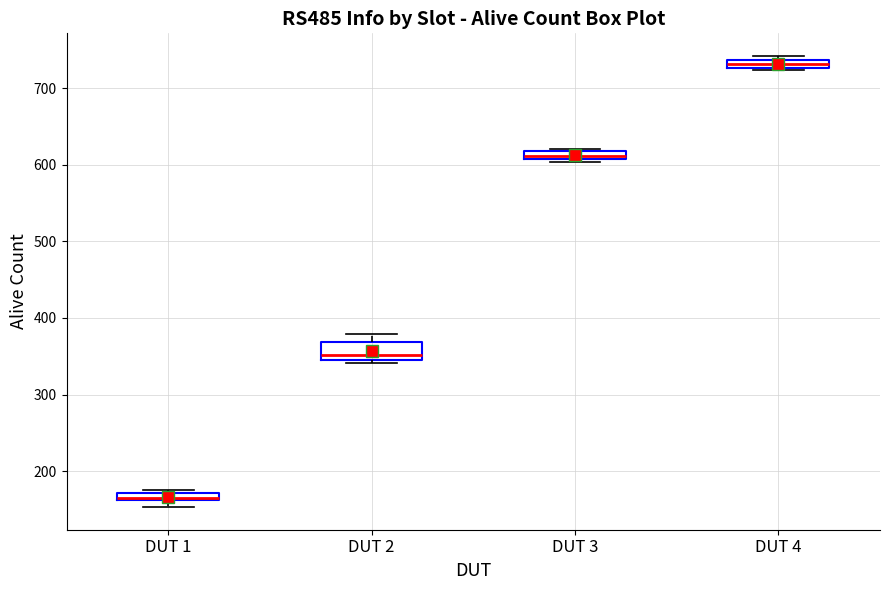

Which box has the highest median line?

DUT 4